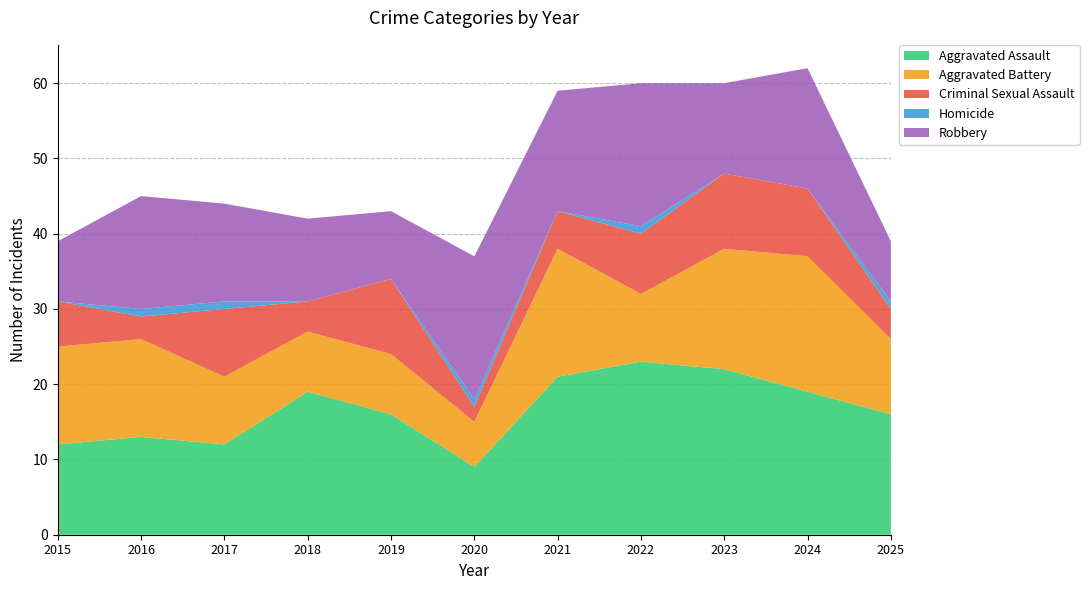

Reading left to right, list all the values displayed in this chart.

Aggravated Assault: 12	13	12	19	16	9	21	23	22	19	16
Aggravated Battery: 13	13	9	8	8	6	17	9	16	18	10
Criminal Sexual Assault: 6	3	9	4	10	2	5	8	10	9	4
Homicide: 0	1	1	0	0	1	0	1	0	0	1
Robbery: 8	15	13	11	9	19	16	19	12	16	8